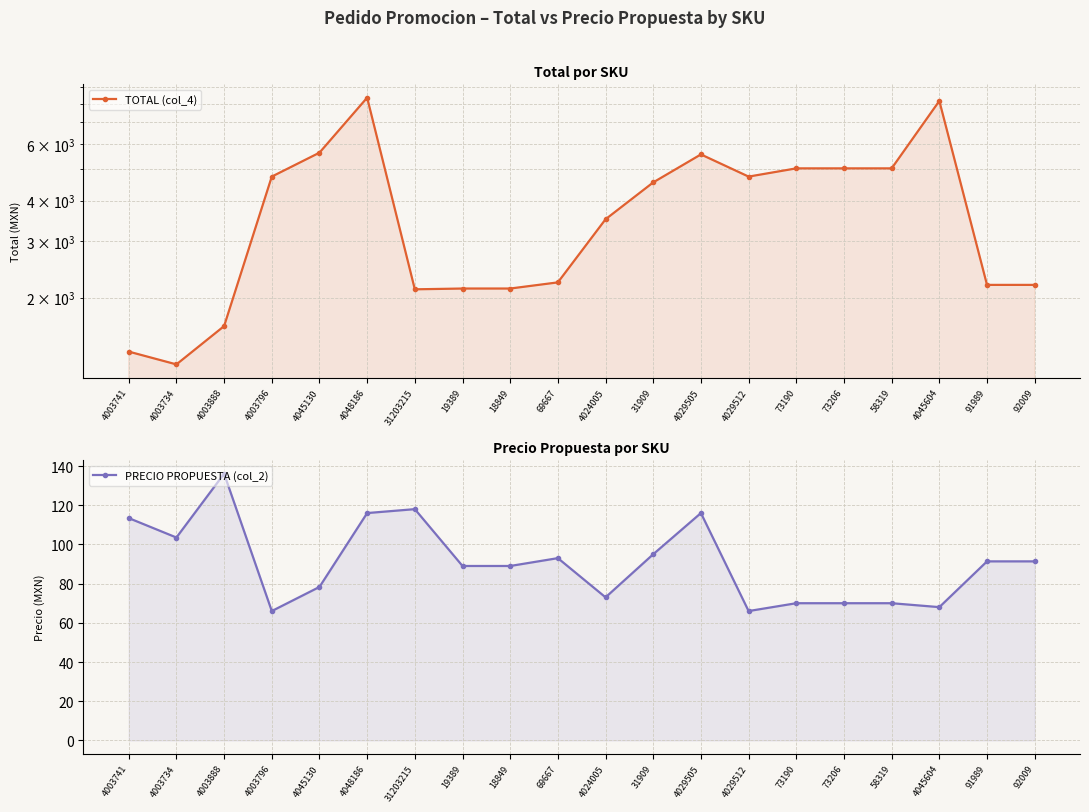

What is the average value of the PRECIO PROPUESTA (col_2) series?

90.7